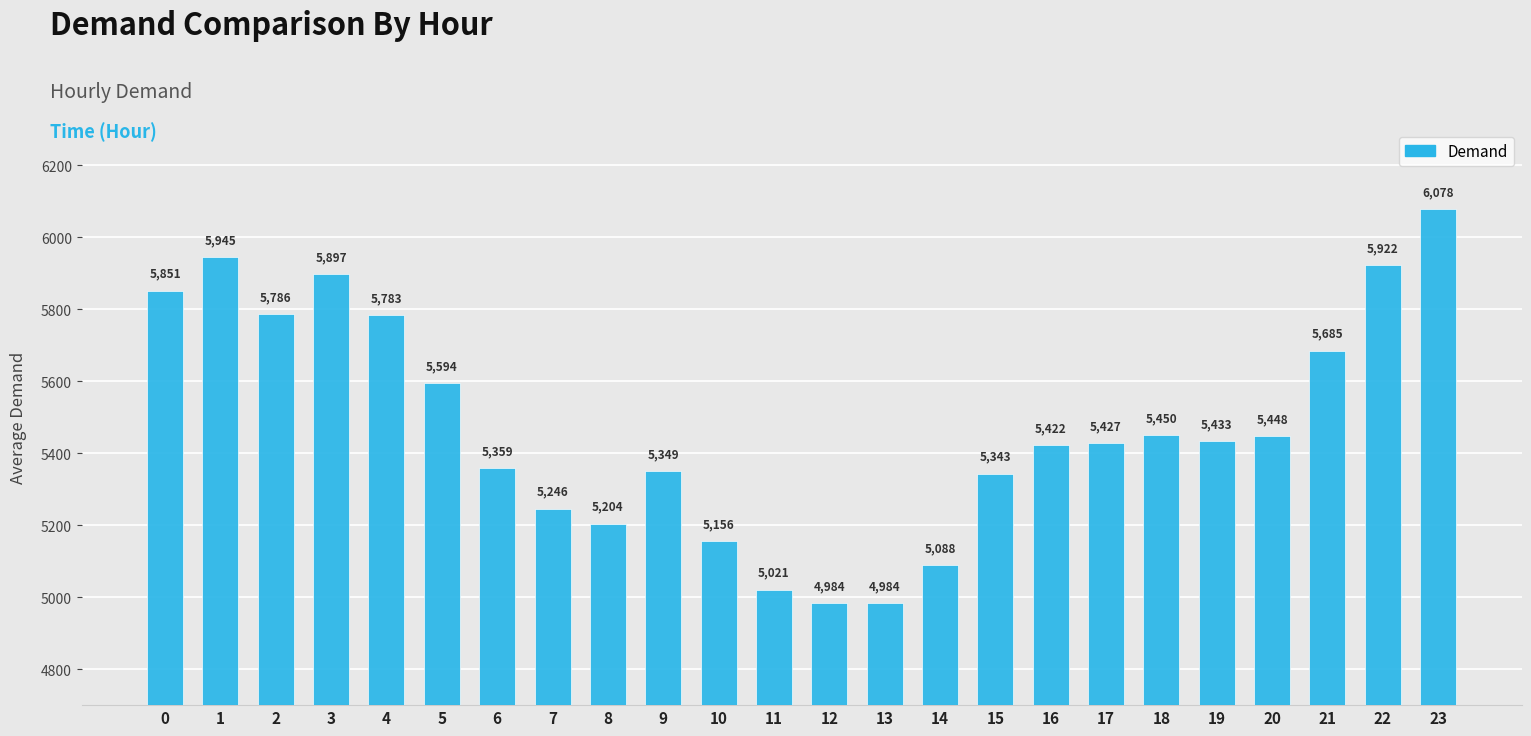

Is it true that the value at 13 is 4984?

True